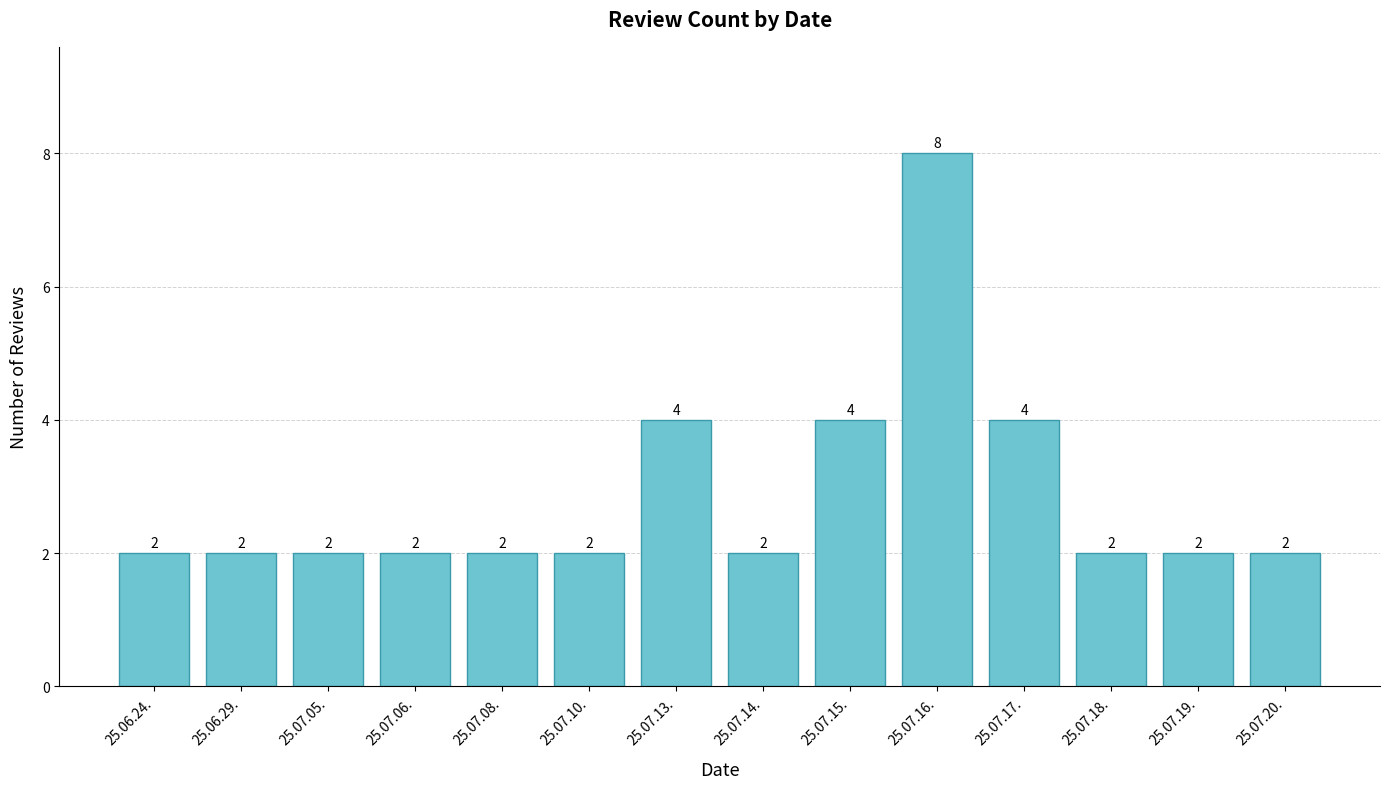

Count the number of data series in this chart.

1